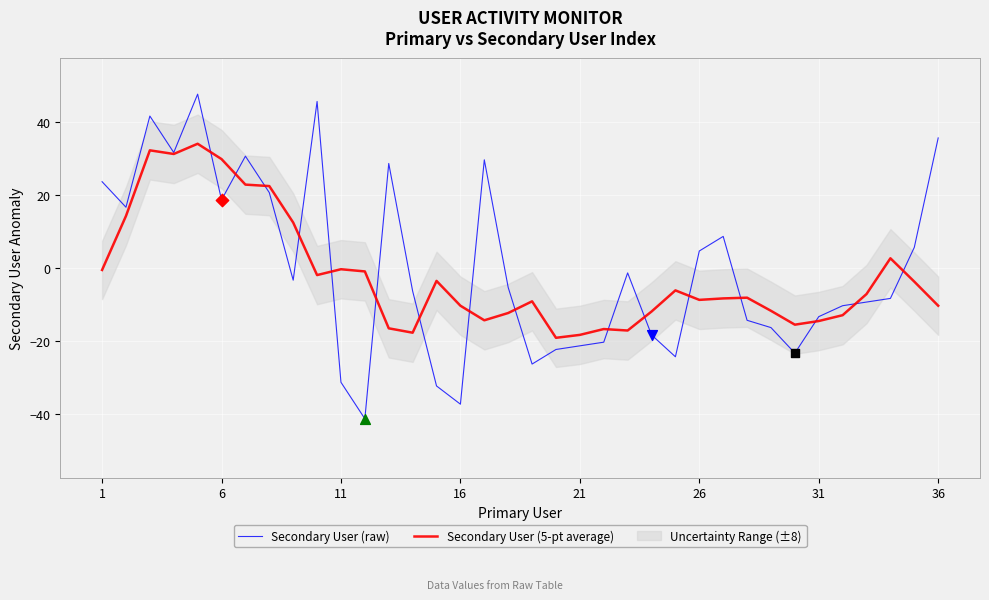

What is the lowest value of the Secondary User (raw) series?

-41.4